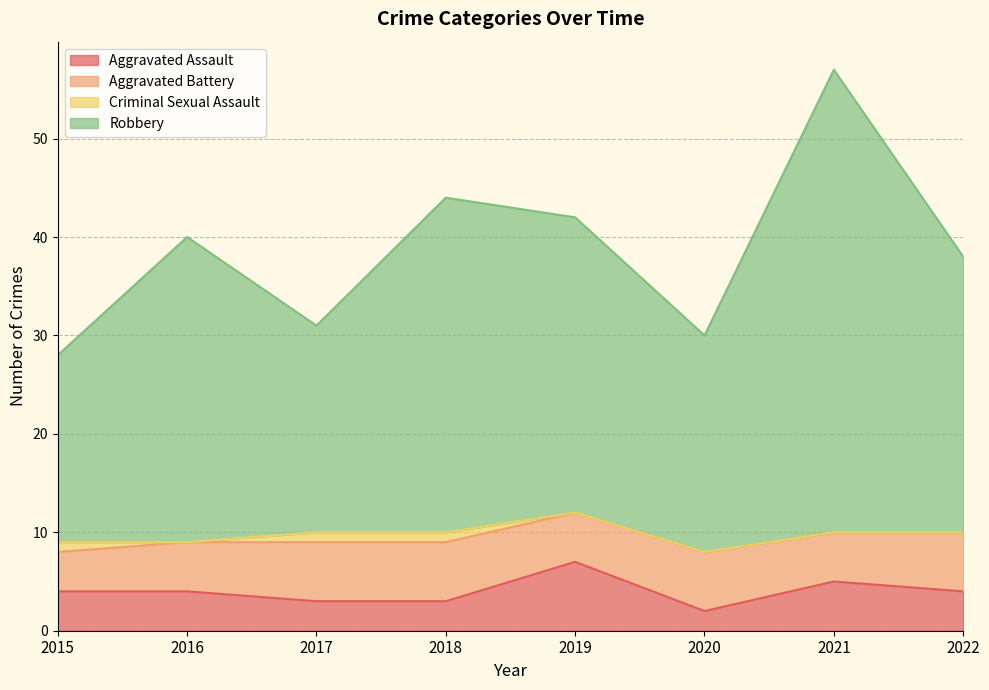

True or false: Aggravated Assault and Robbery cross at least once.

False